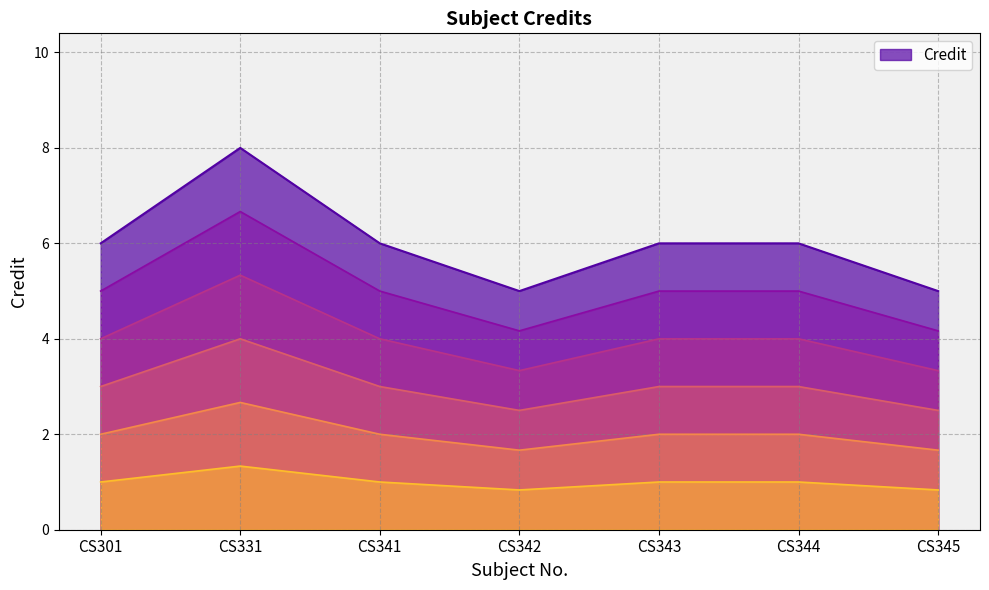

Which has a higher value, CS344 or CS301?

CS344